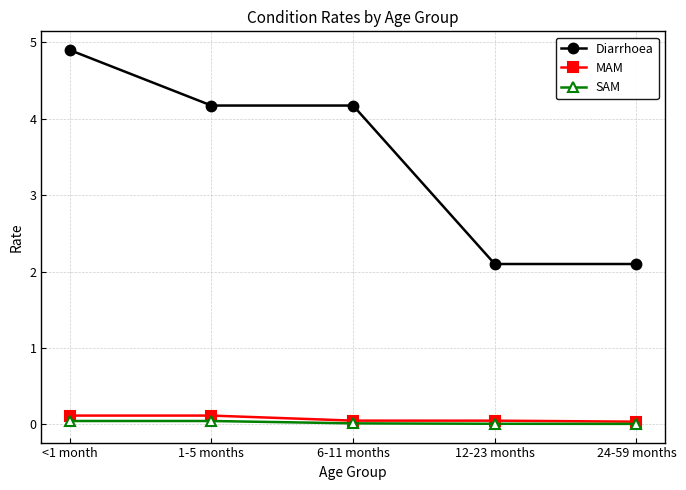

Between 6-11 months and 24-59 months, which series saw the biggest shift?

Diarrhoea